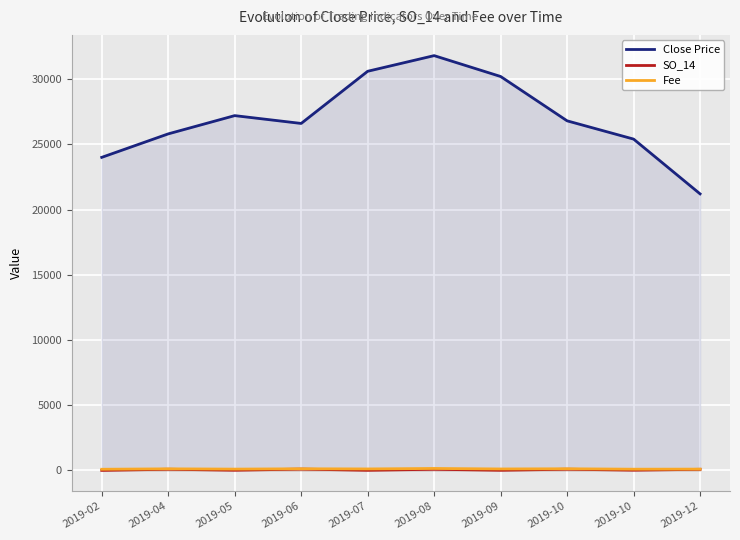

Rank the series by their maximum value, from highest to lowest.

Close Price, Fee, SO_14